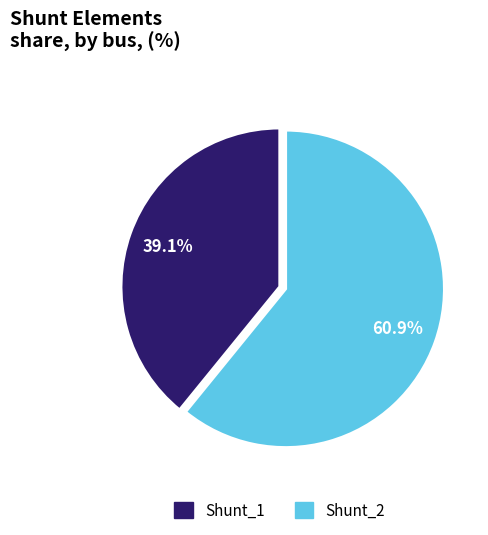

How many slices are in this pie chart?

2